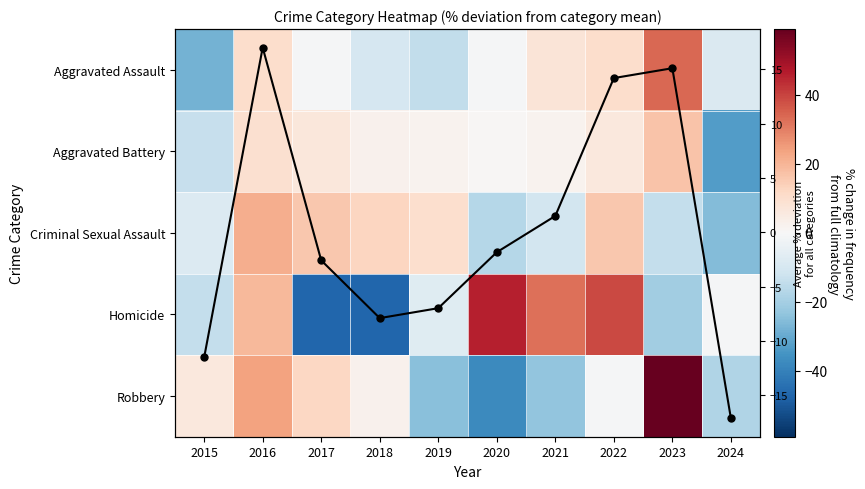

What is the minimum value for Aggravated Assault?

-28.1